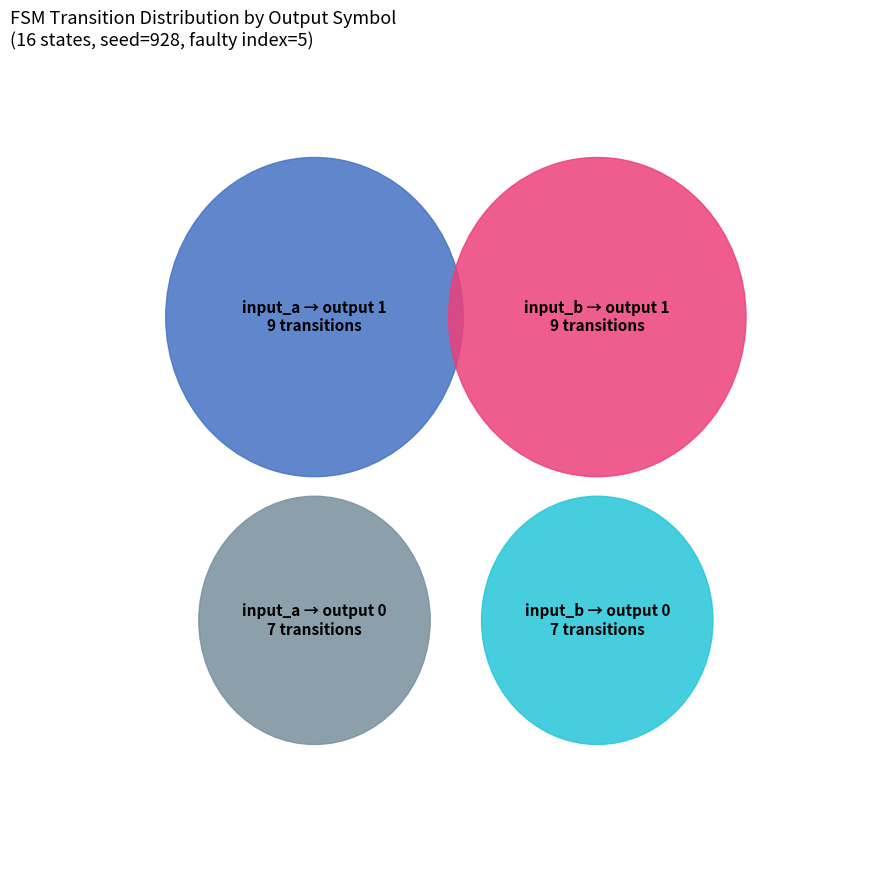

Does any single category account for the majority?

No